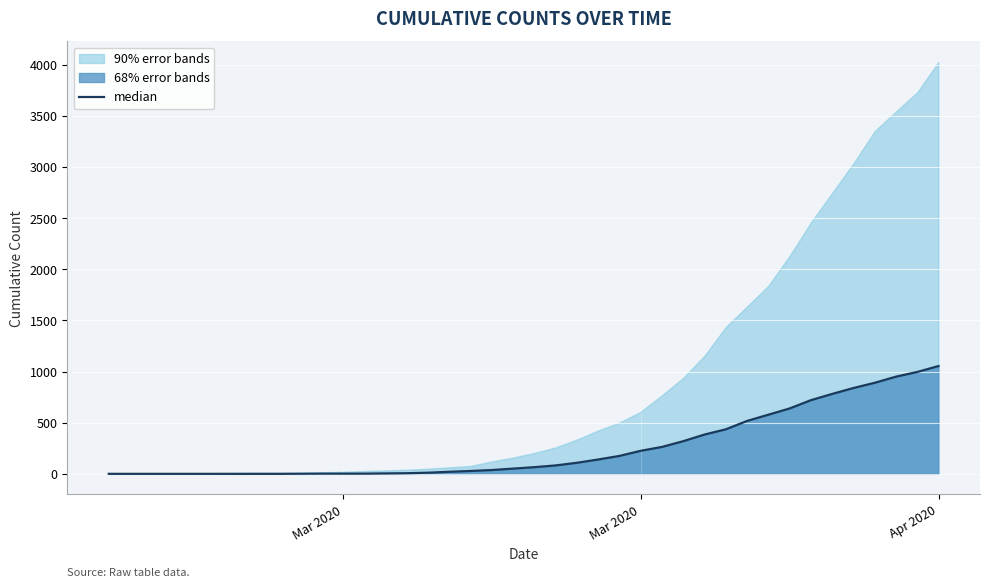

The value at 34 is 1131. True or false?

False